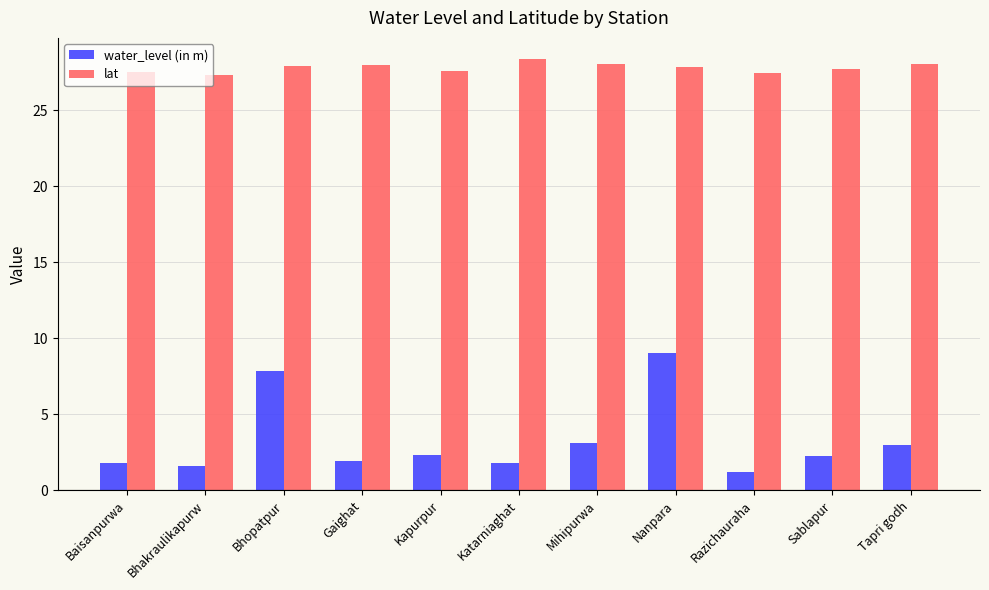

What is the spread (max minus min) of values at Kapurpur?

25.2